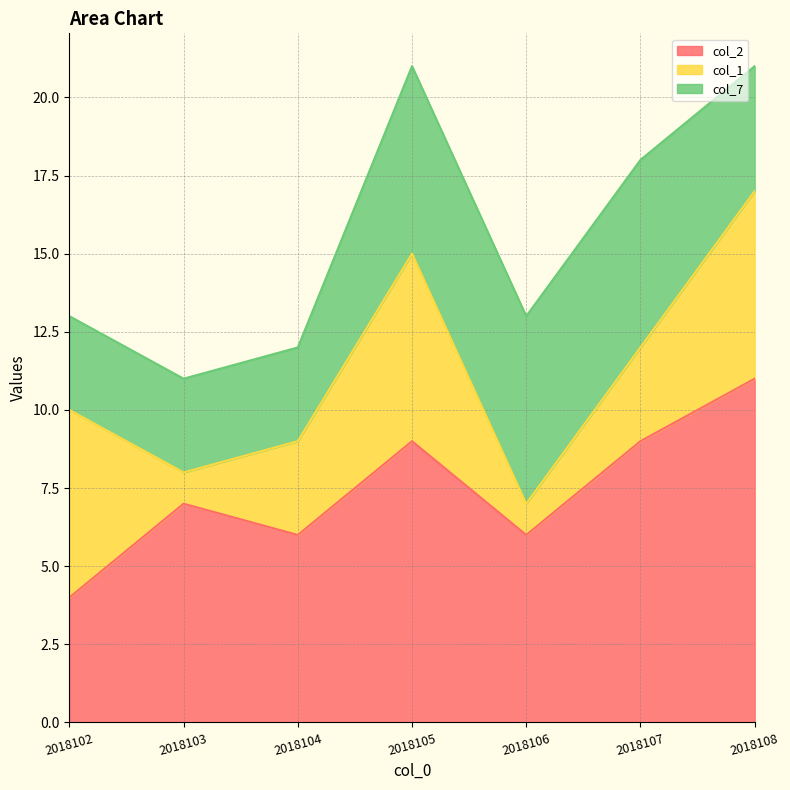

At which category is the sum across all series the highest?

2018105